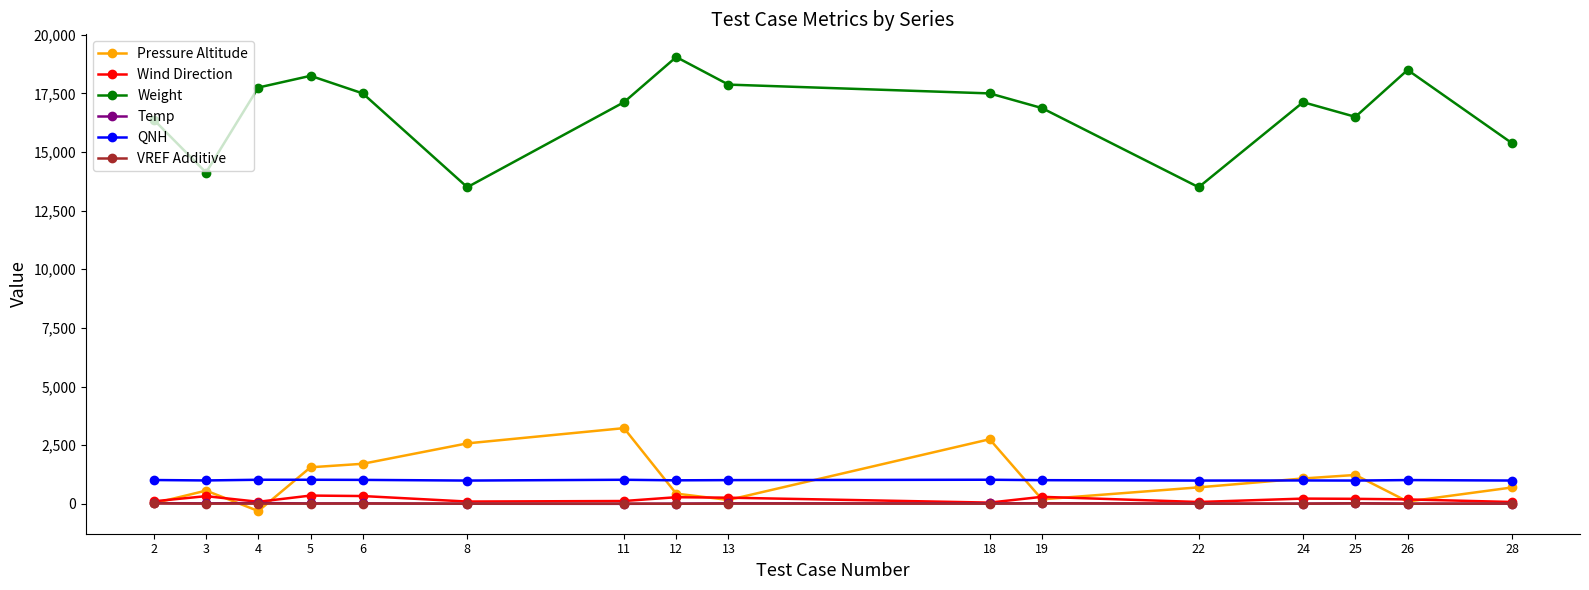

What is the total value across all series at 26?

19798